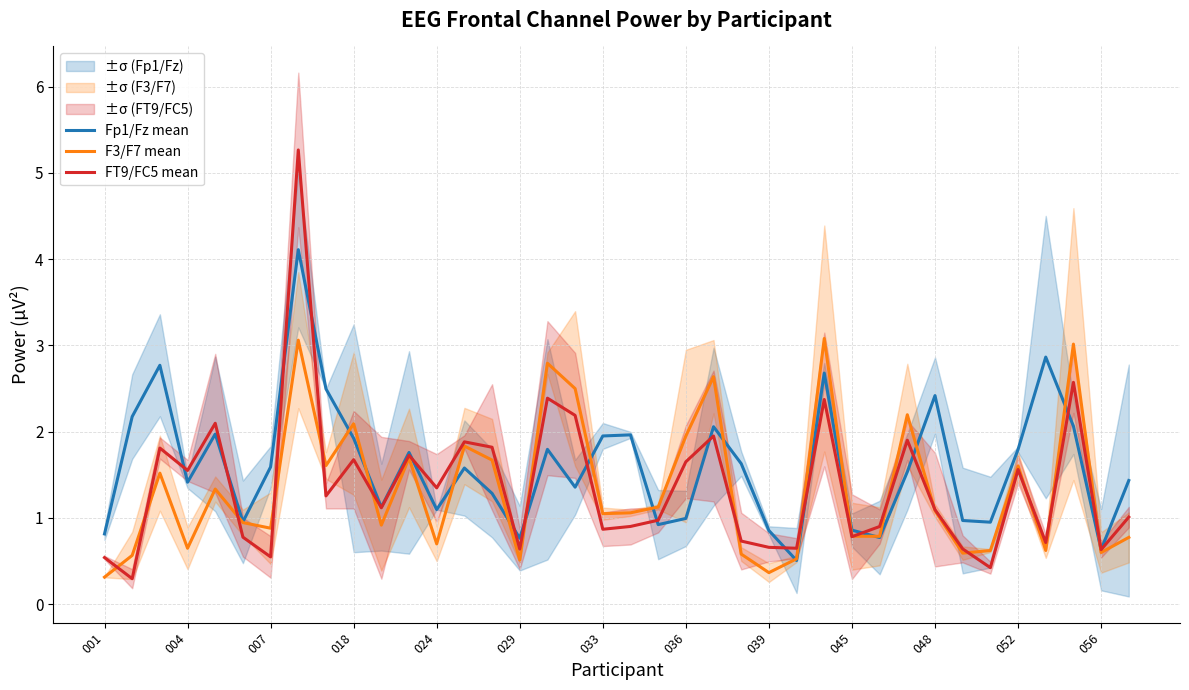

What is the value of the F3/F7 mean point at the 14th from the left?

1.8